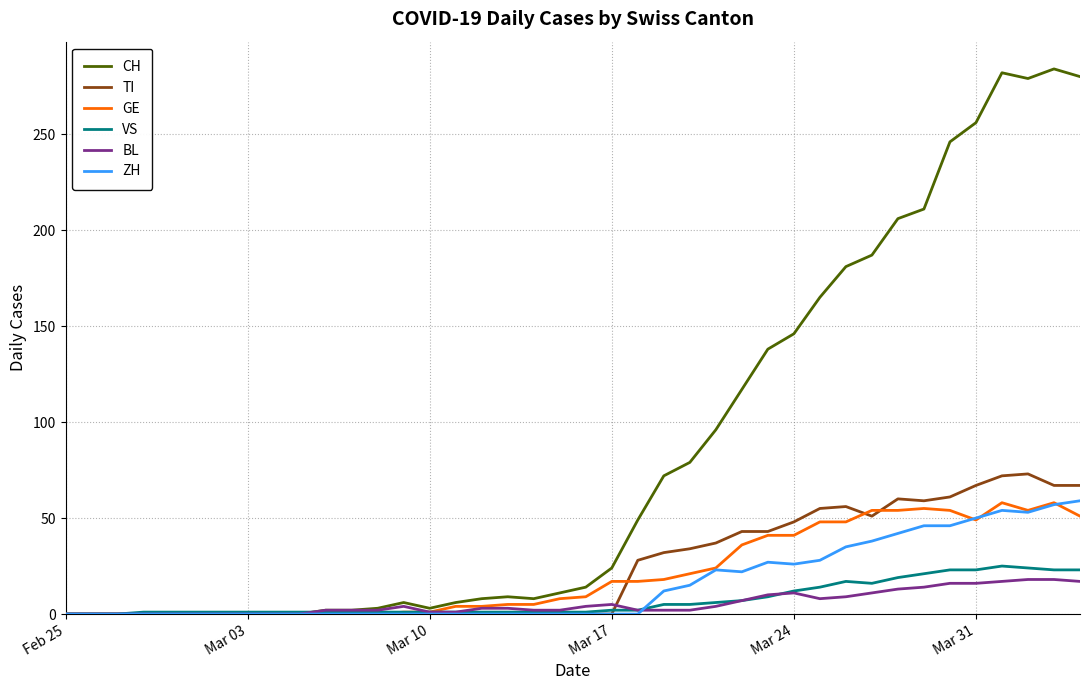

What is the maximum value shown in the chart?

284